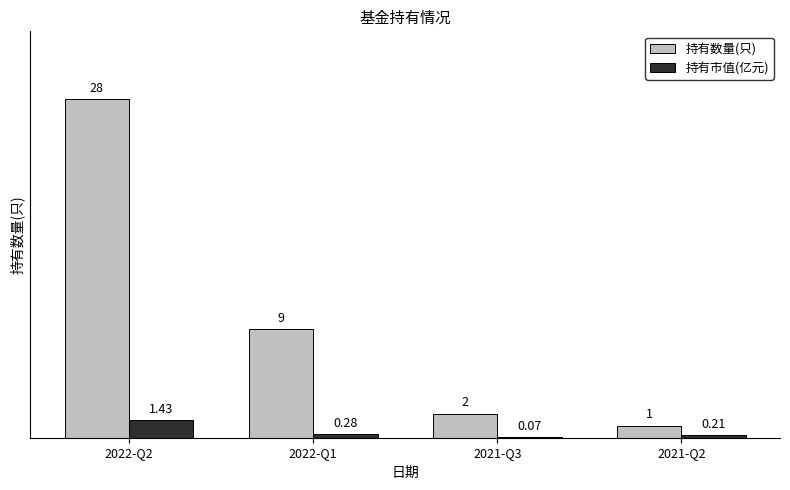

Are the bars grouped side by side (vs. stacked)?

Yes